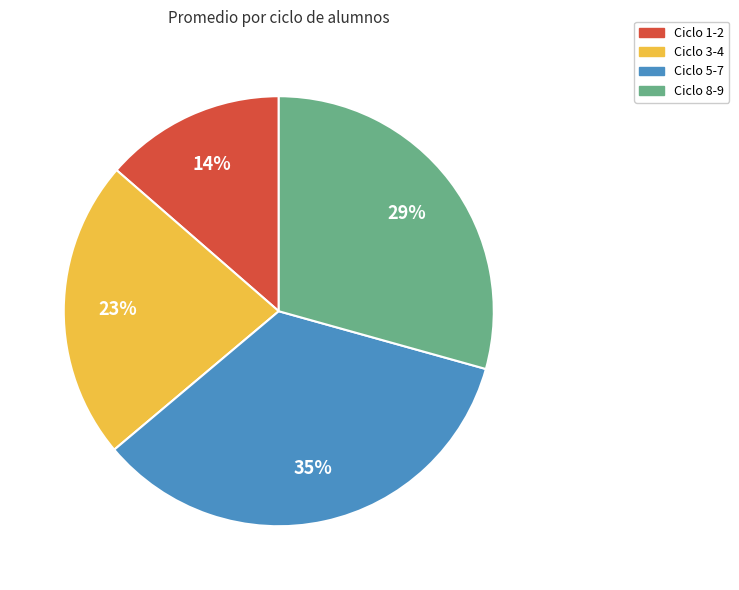

To the nearest percent, what is the difference between the largest and smallest slice percentages?

21%